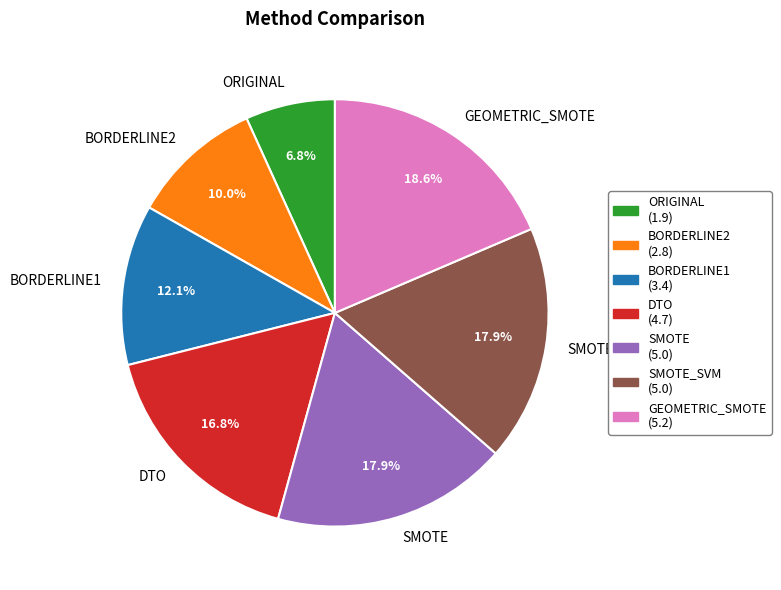

Between BORDERLINE2 and SMOTE, which is larger?

SMOTE